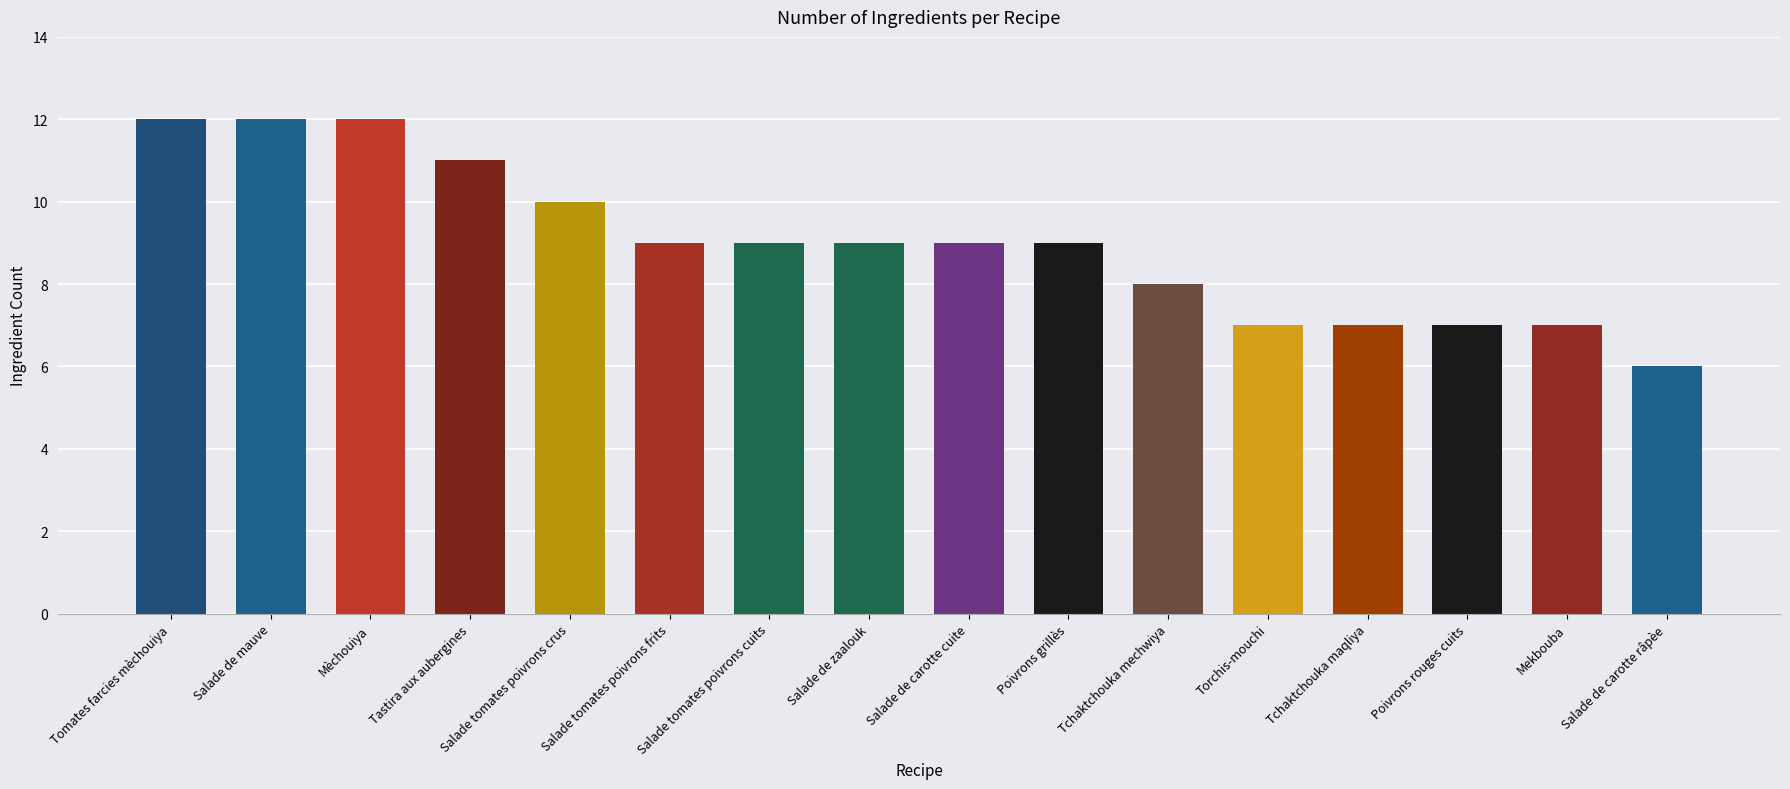

What is the difference between the maximum and minimum values?

6